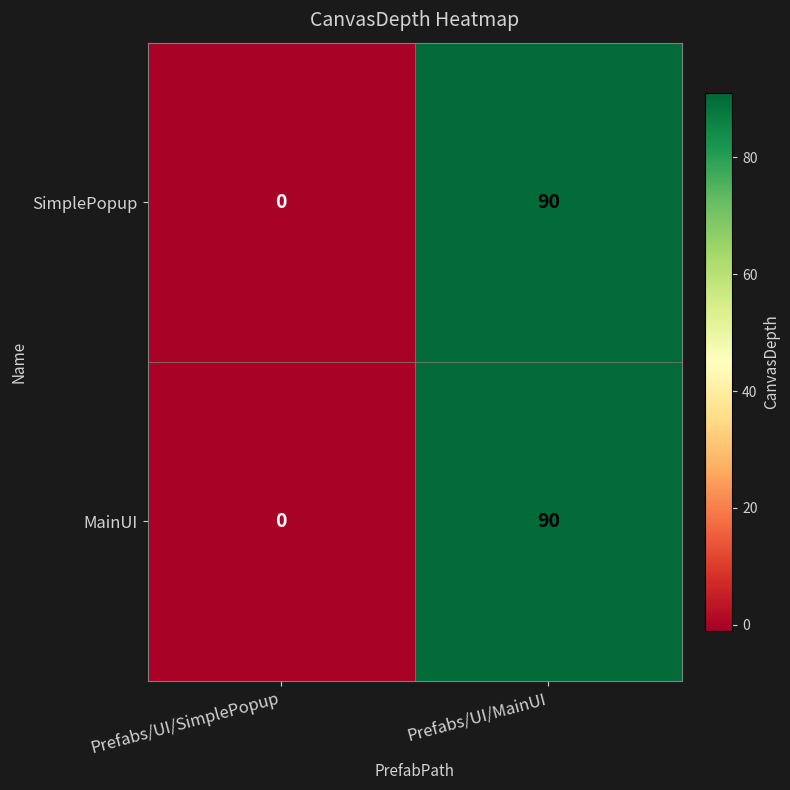

The value of SimplePopup at Prefabs/UI/MainUI is 49. True or false?

False